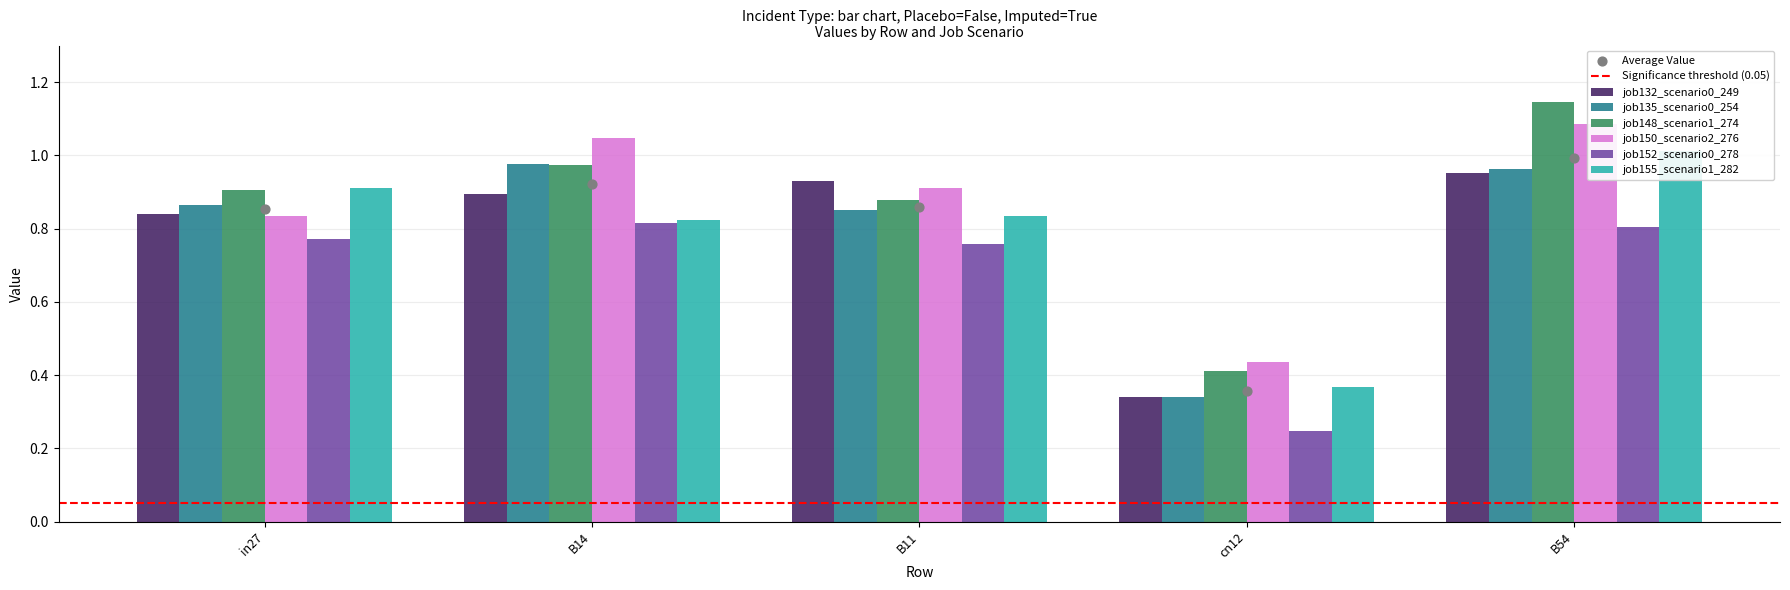

What is the total value across all series at B54?

6.0